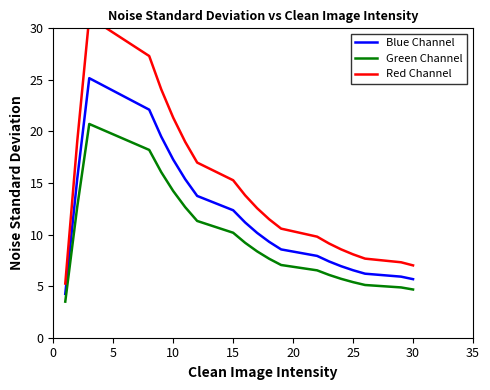

True or false: Blue Channel and Green Channel intersect in this chart.

False